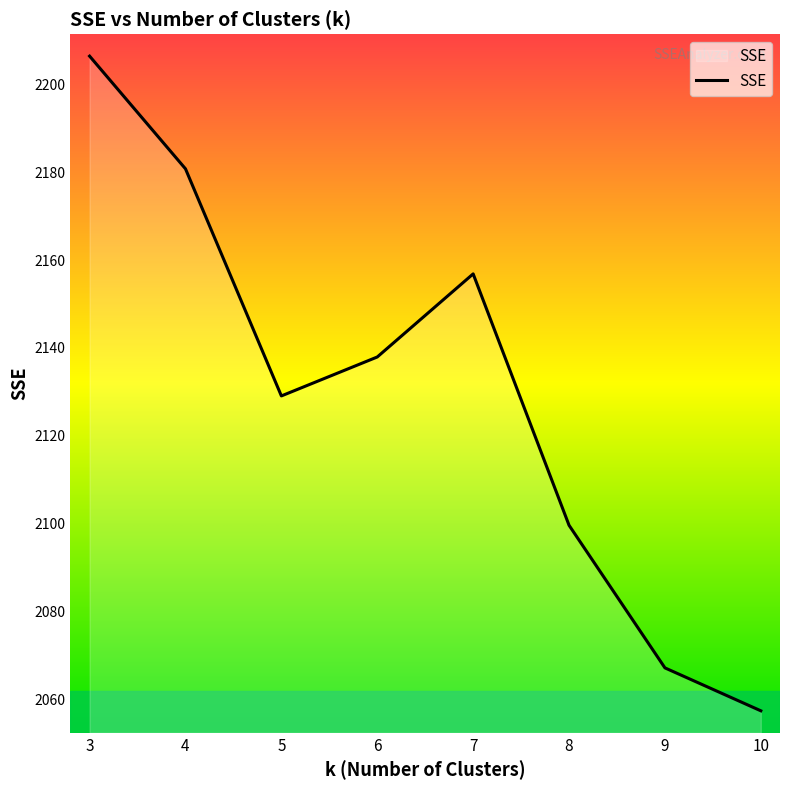

Count the number of categories in the chart.

8